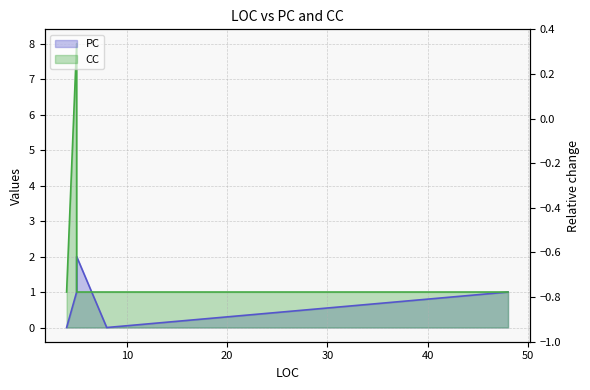

Count the PC values in the range 0 to 2.

6